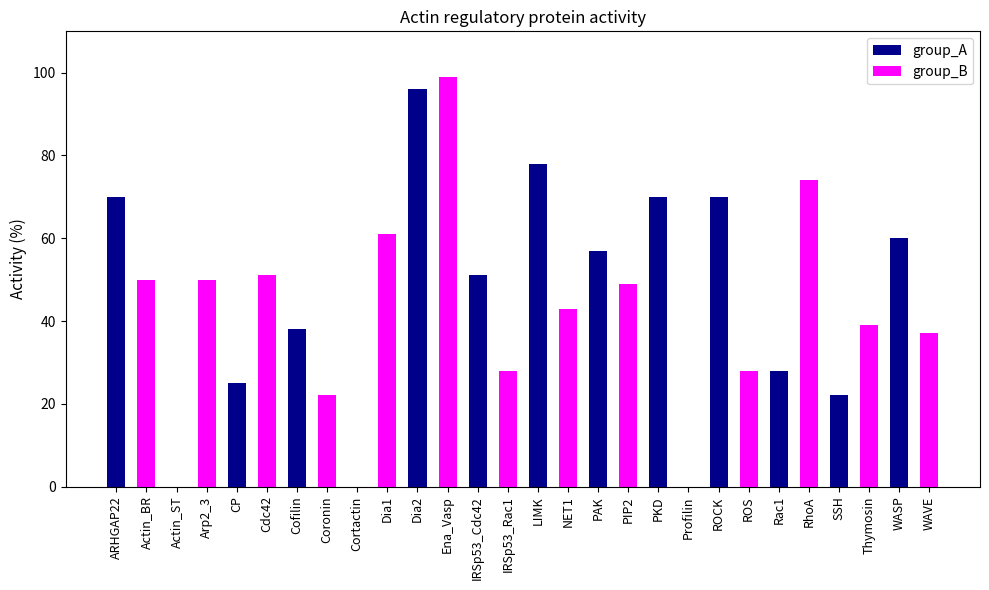

Reading left to right, what are all the values shown in this chart?

ARHGAP22=70	Actin_BR=50	Actin_ST=0	Arp2_3=50	CP=25	Cdc42=51	Cofilin=38	Coronin=22	Cortactin=0	Dia1=61	Dia2=96	Ena_Vasp=99	IRSp53_Cdc42=51	IRSp53_Rac1=28	LIMK=78	NET1=43	PAK=57	PIP2=49	PKD=70	Profilin=0	ROCK=70	ROS=28	Rac1=28	RhoA=74	SSH=22	Thymosin=39	WASP=60	WAVE=37